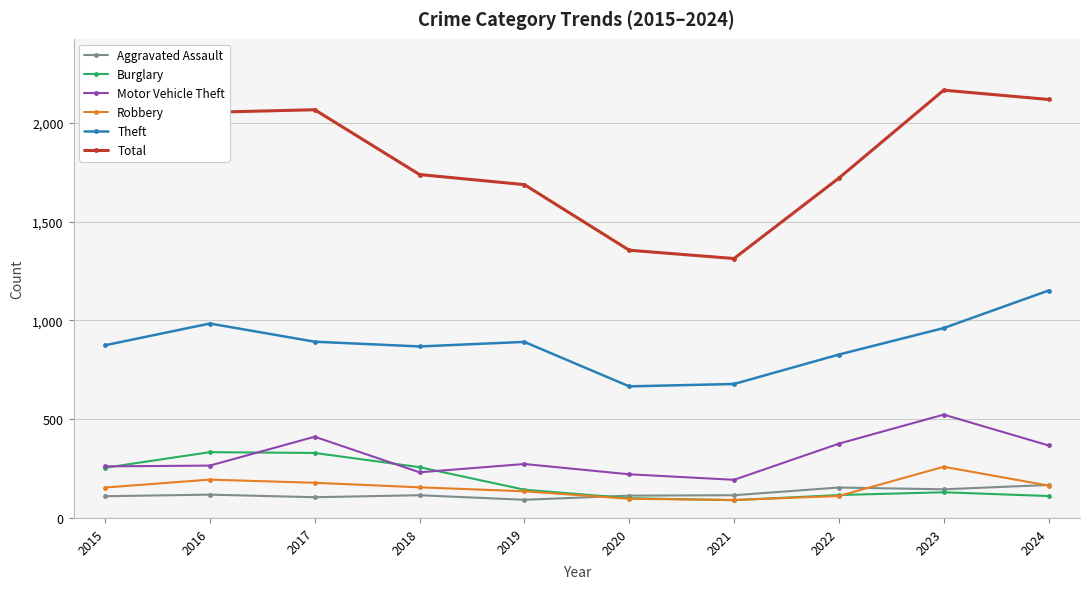

What is the value of the Total point at the 6th from the left?

1355